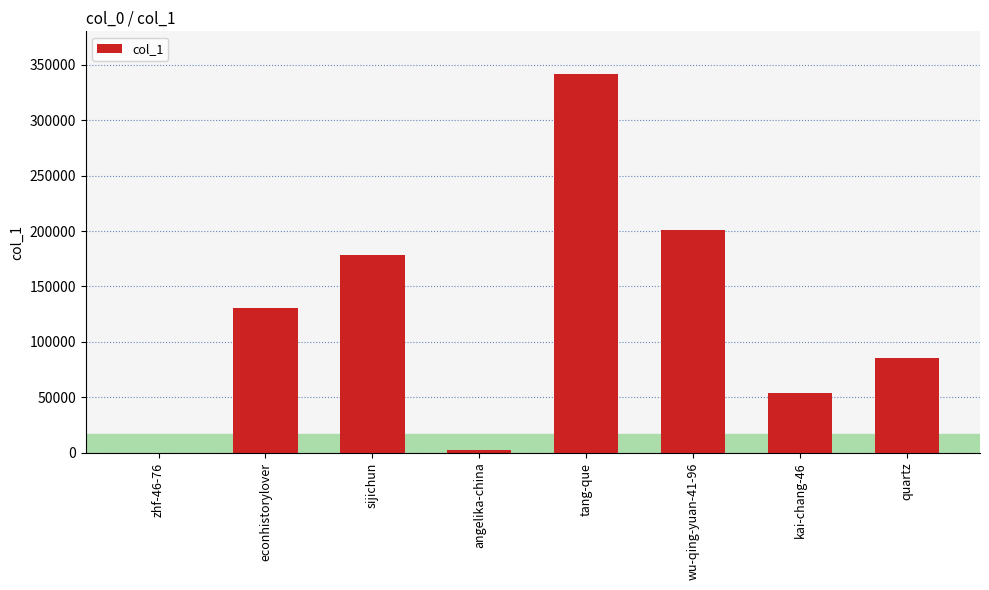

Between kai-chang-46 and wu-qing-yuan-41-96, which is larger?

wu-qing-yuan-41-96